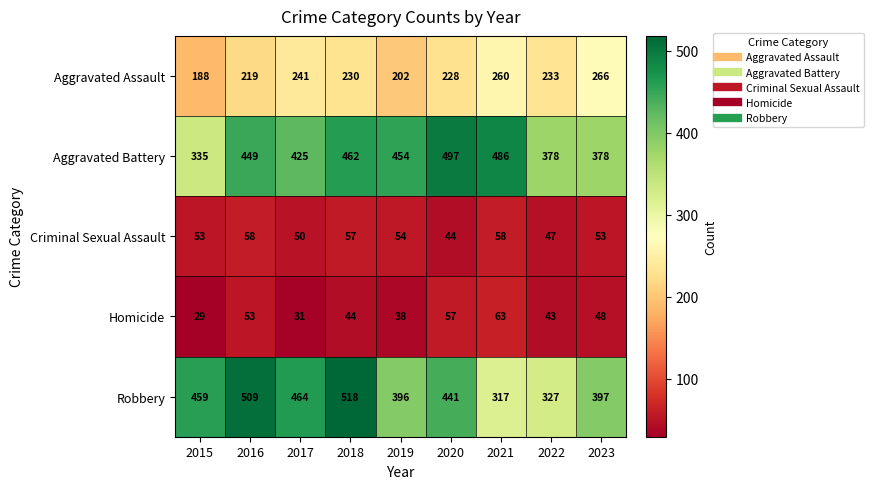

Which series has the widest spread of values?

Robbery